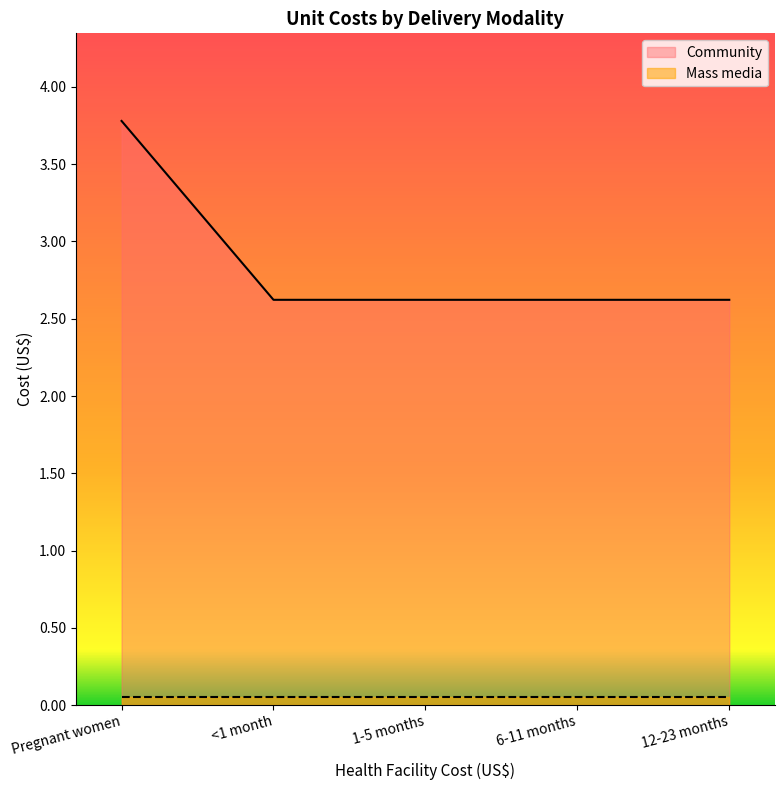

List the labels in order of value, smallest first.

<1 month, 1-5 months, 6-11 months, 12-23 months, Pregnant women